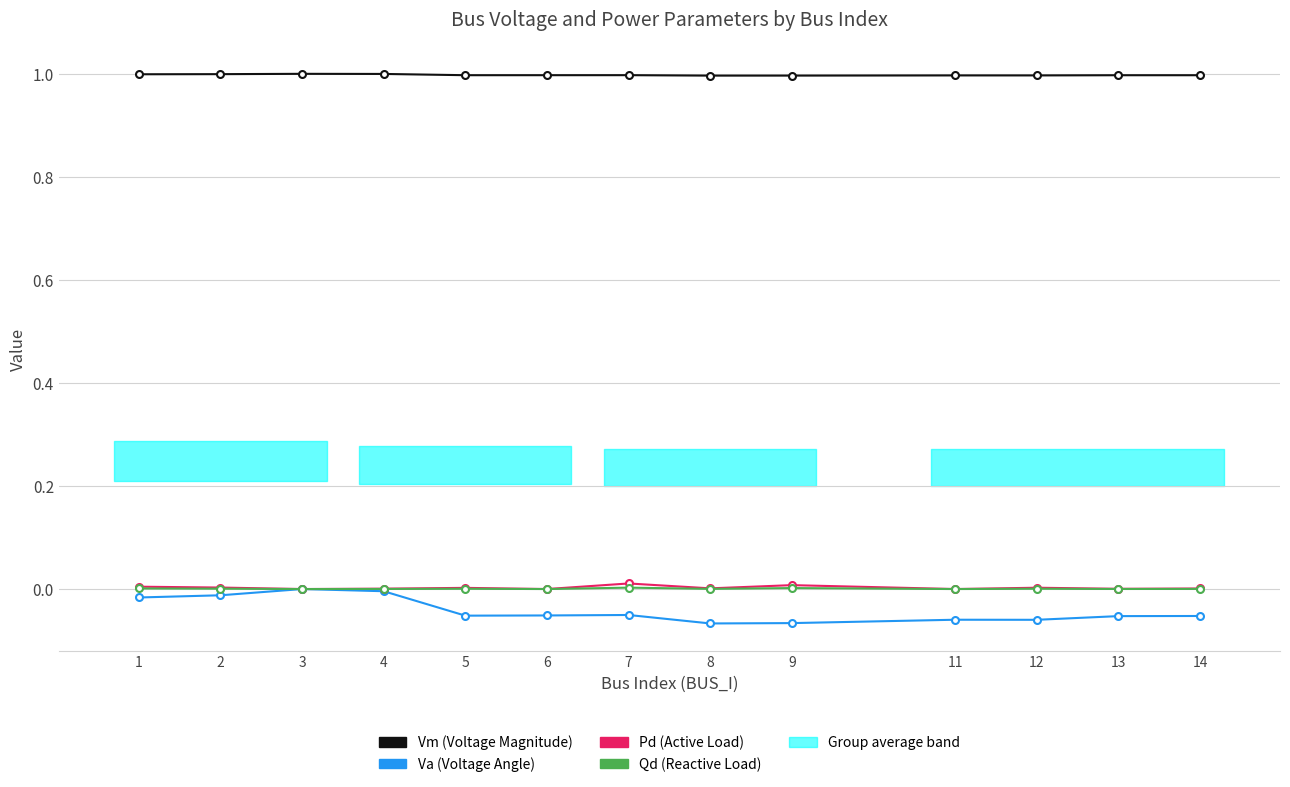

Is the value of Va (Voltage Angle) at 6 greater than the value of Pd (Active Load) at 1?

No